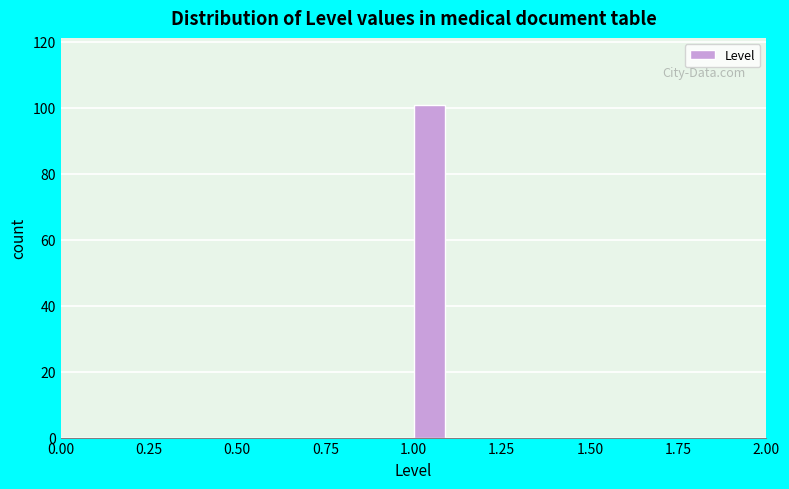

Around what value on the x-axis is the tallest bar? Give the approximate position of its centre, as read against the axis.

1.05